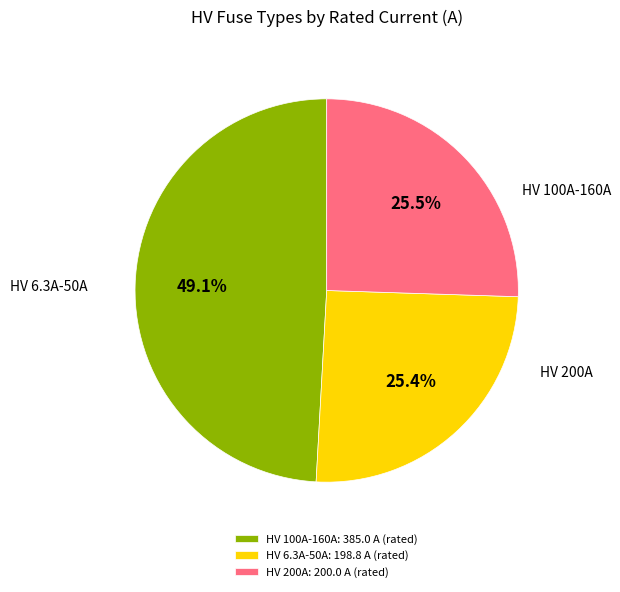

Which slice is the largest?

HV 100A-160A: 385.0 A (rated)